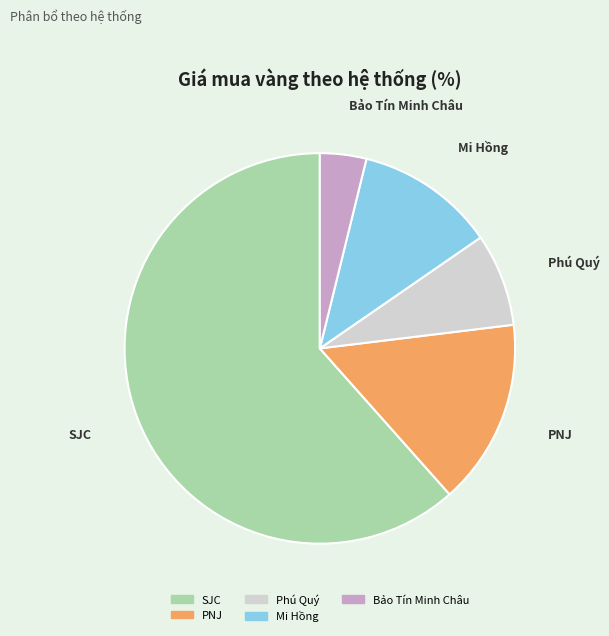

Which has a higher value, PNJ or Bảo Tín Minh Châu?

PNJ